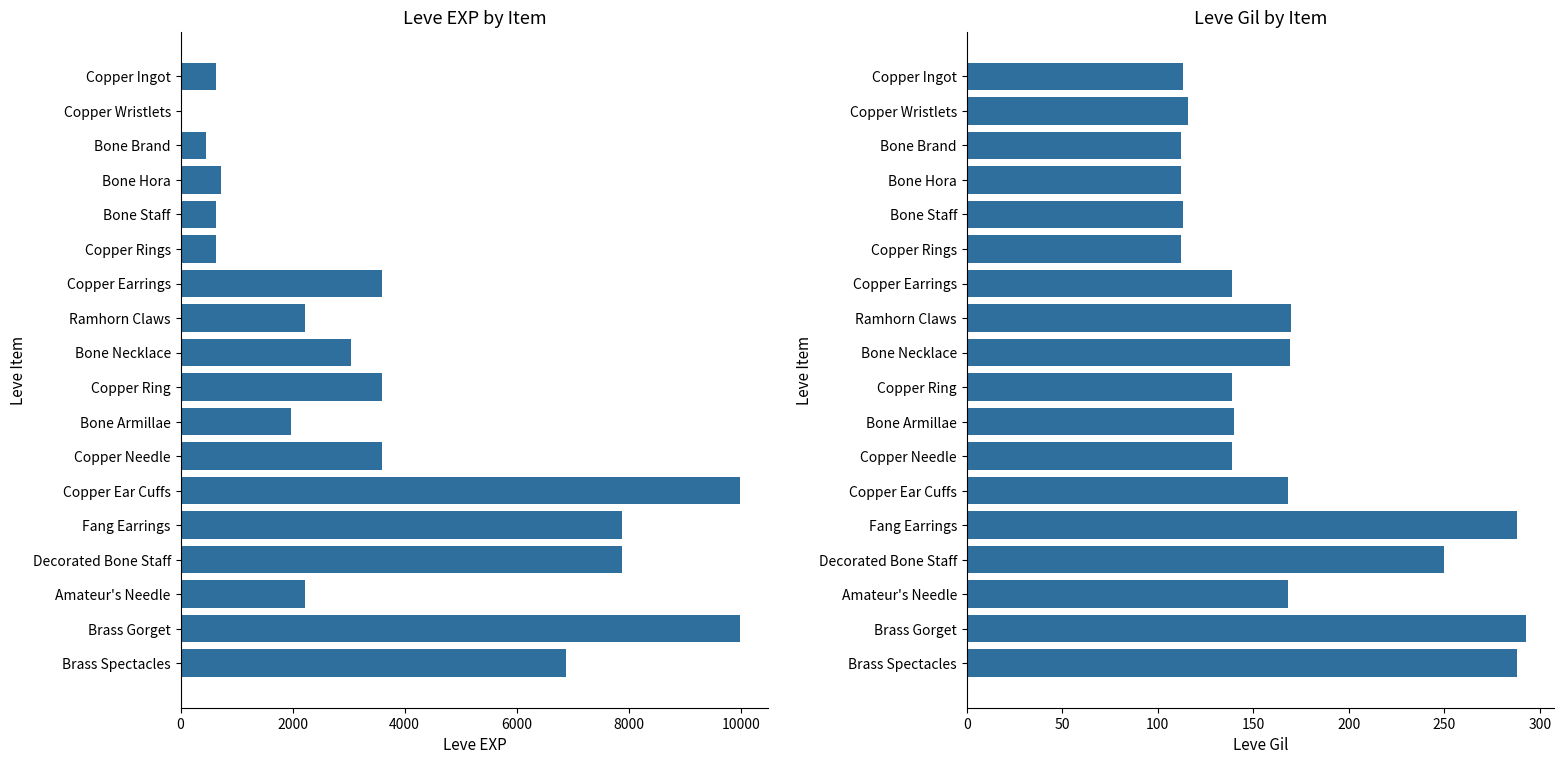

Count the number of data series in this chart.

2